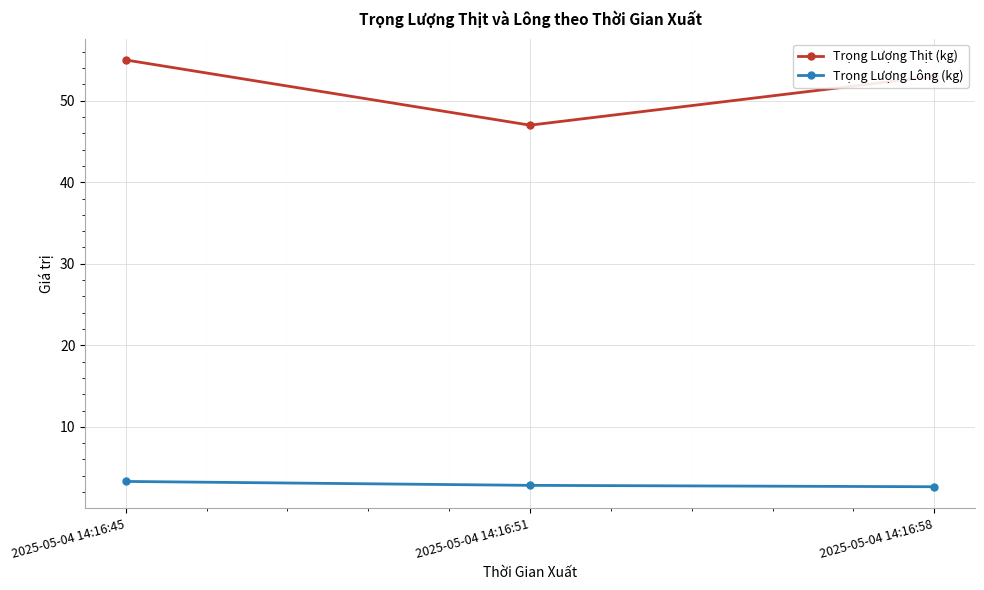

Which series has the largest range (max minus min)?

Trọng Lượng Thịt (kg)